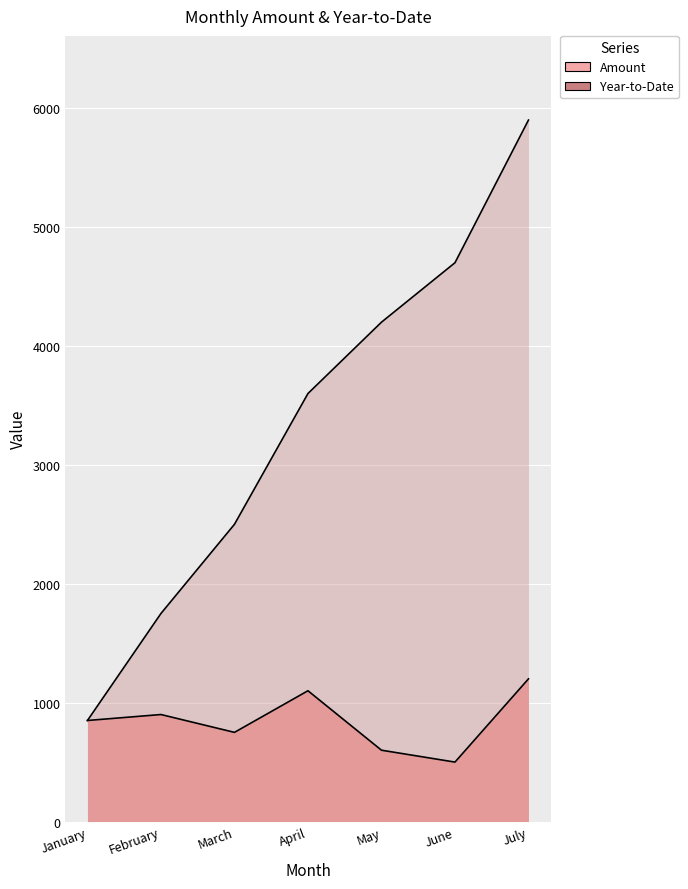

Which category has the highest value in the Year-to-Date series?

July